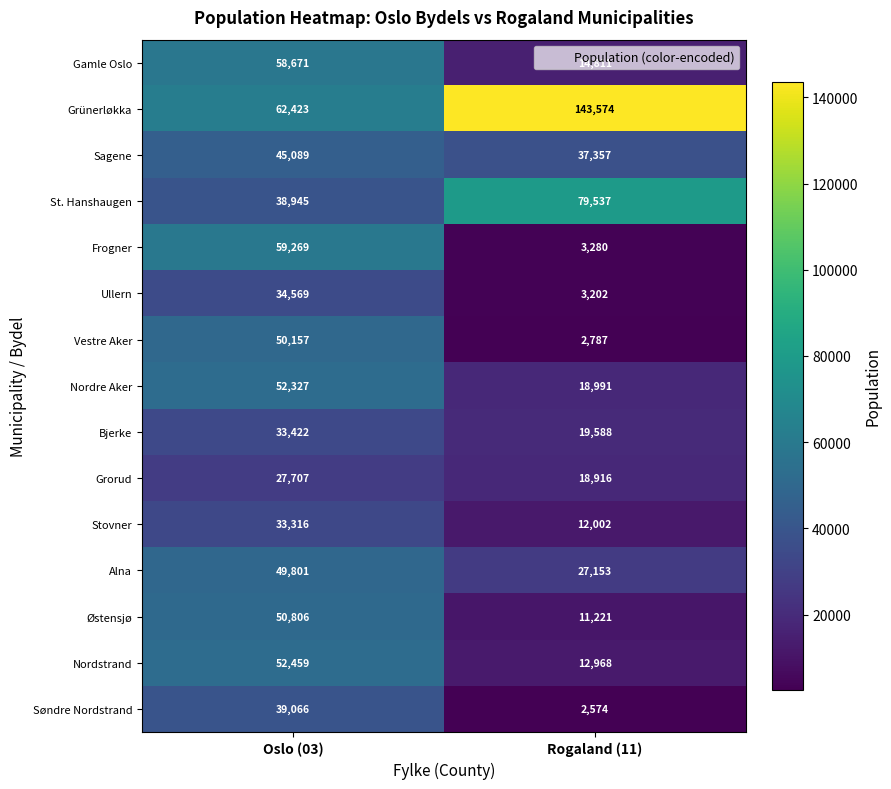

Is it true that Grorud equals 10233 at Oslo (03)?

False